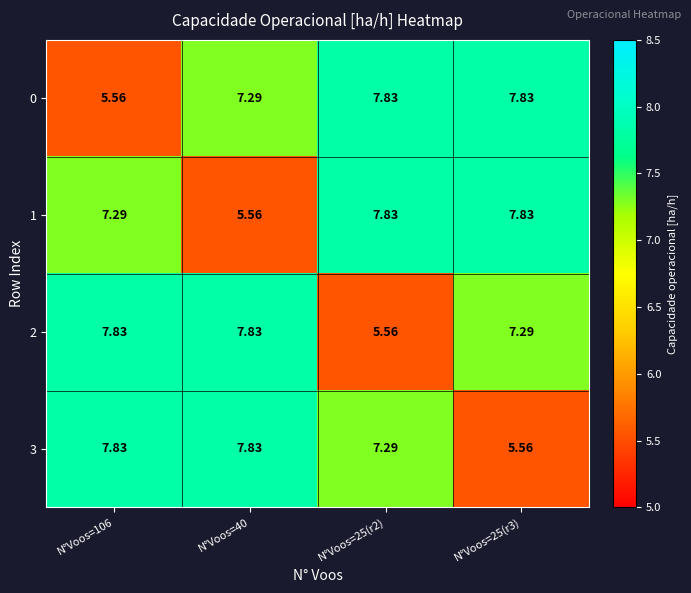

How many data points in 3 are less than 7?

1